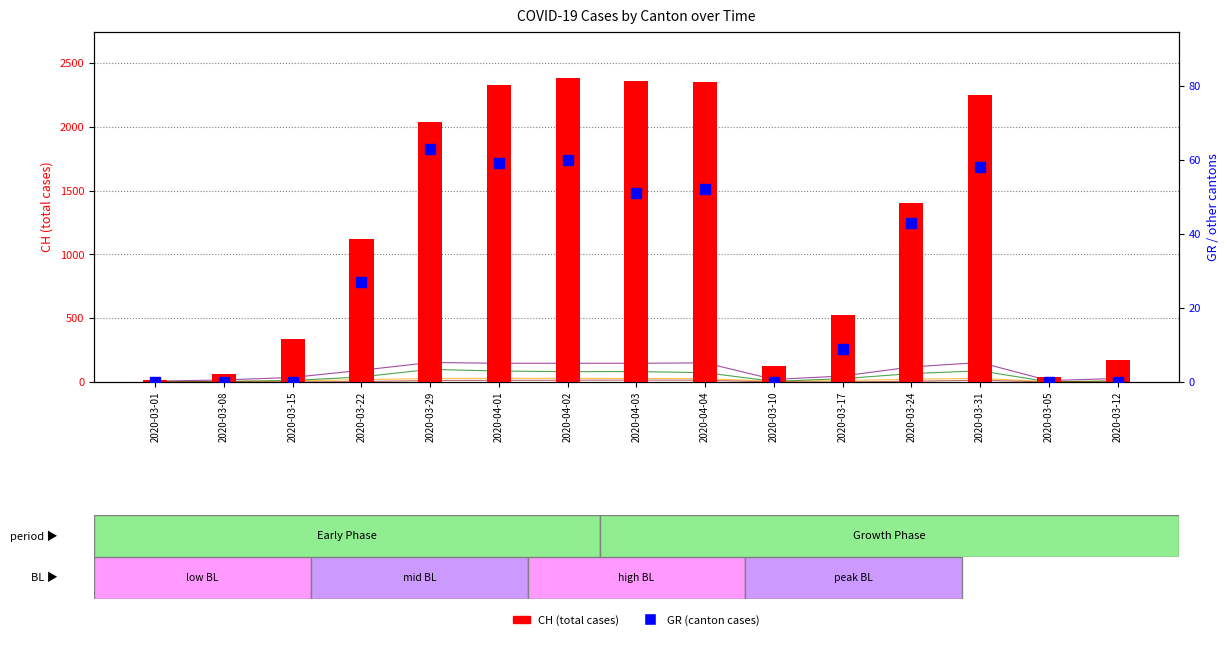

What is the average value of the ZG series?

6